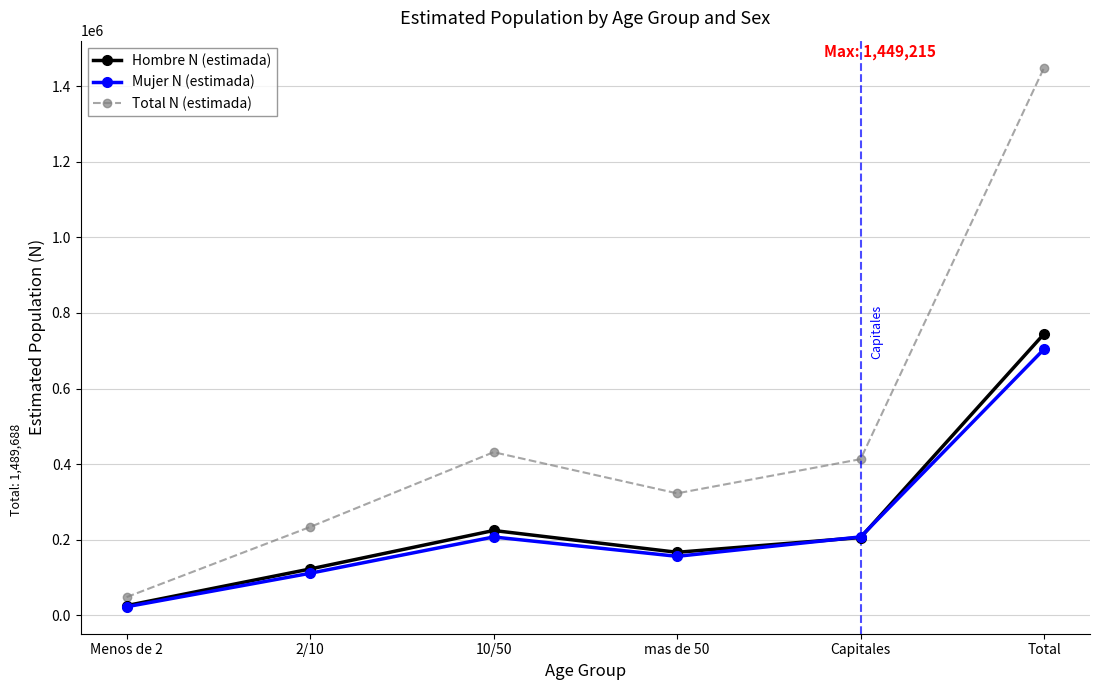

True or false: Total N (estimada) has more than 1 points higher than both neighbors.

False